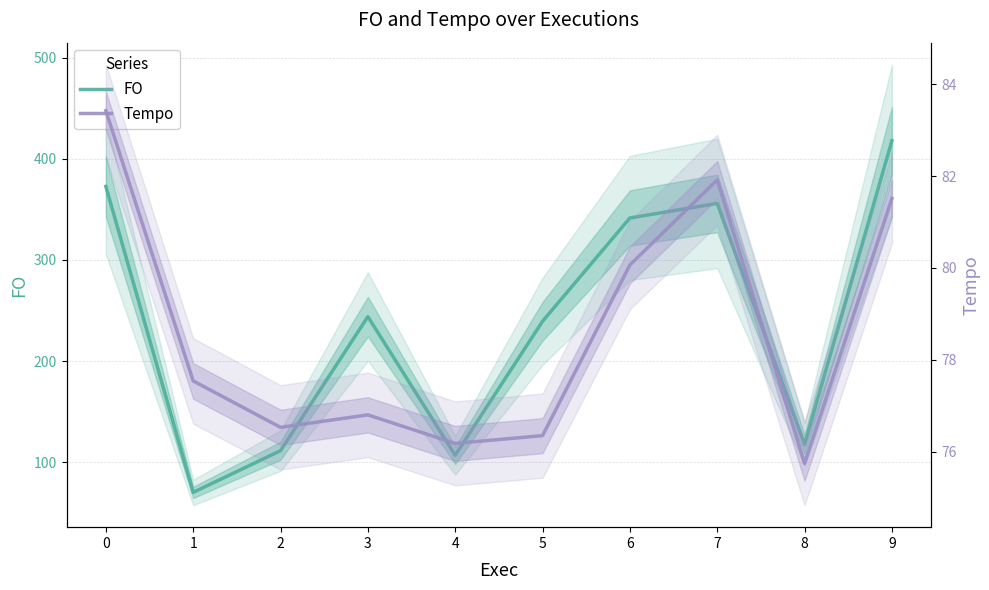

The FO series shows 417.9 at 9. True or false?

True